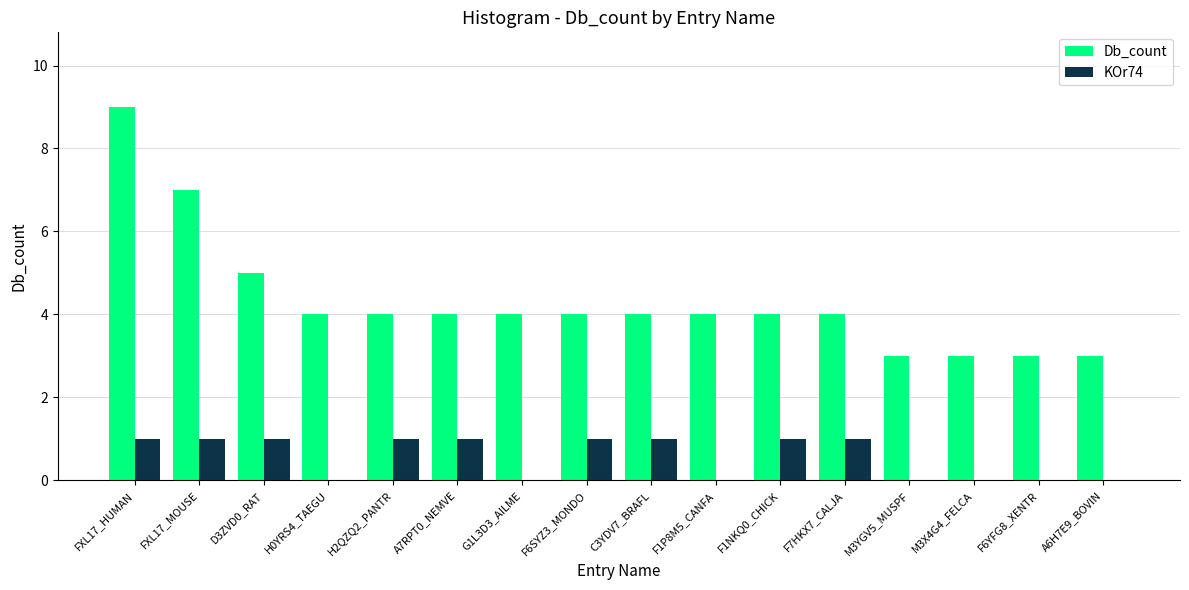

Between H0YRS4_TAEGU and F6YFG8_XENTR, which series saw the biggest shift?

Db_count